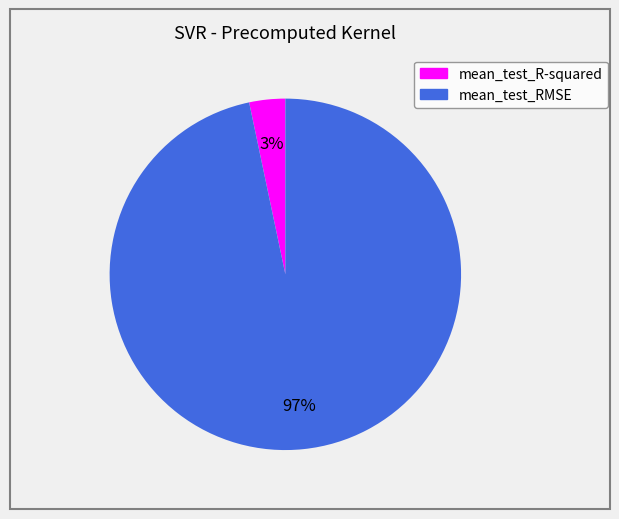

Which has a higher value, mean_test_RMSE or mean_test_R-squared?

mean_test_RMSE